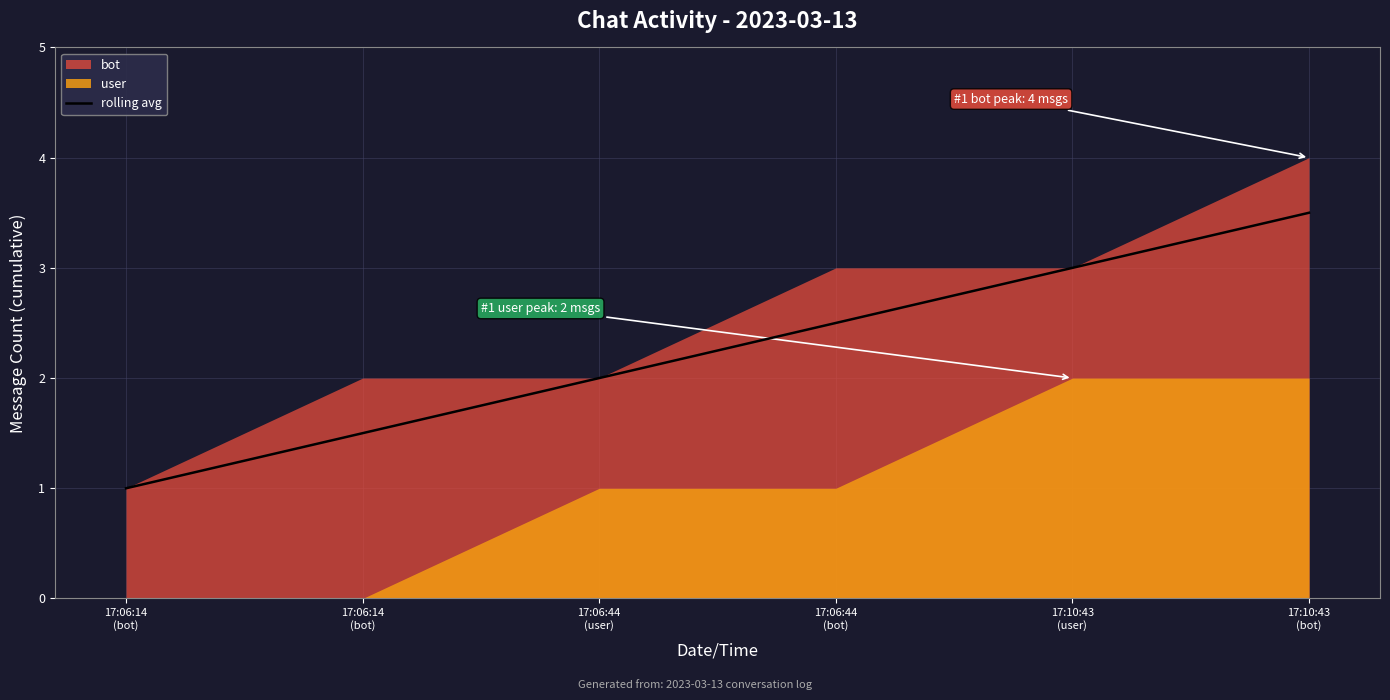

Reading left to right, transcribe all the data shown in this chart.

1.0	1.5	2.0	2.5	3.0	3.5